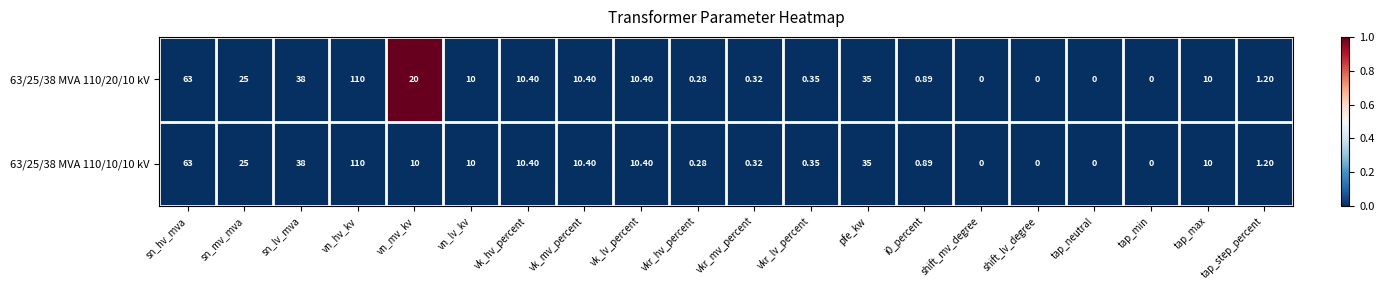

Where does the 63/25/38 MVA 110/20/10 kV series first go above 10?

sn_hv_mva